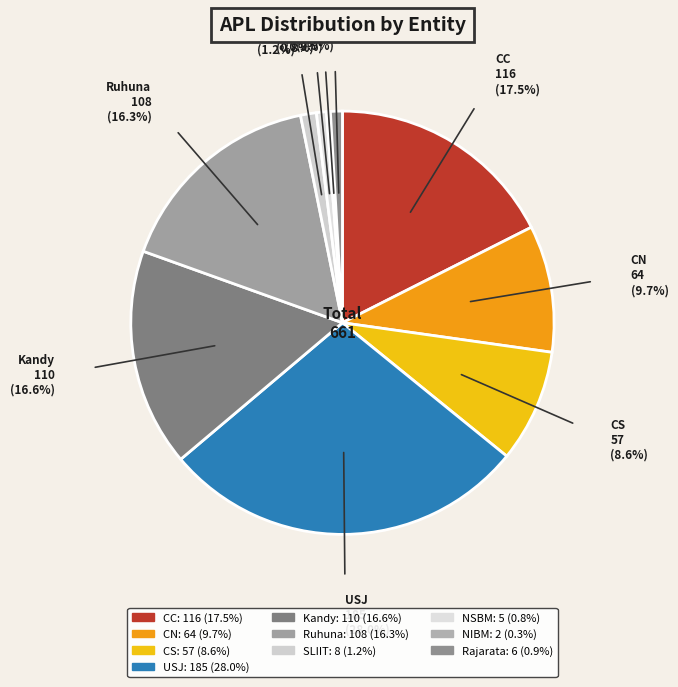

Does any single category account for the majority?

No